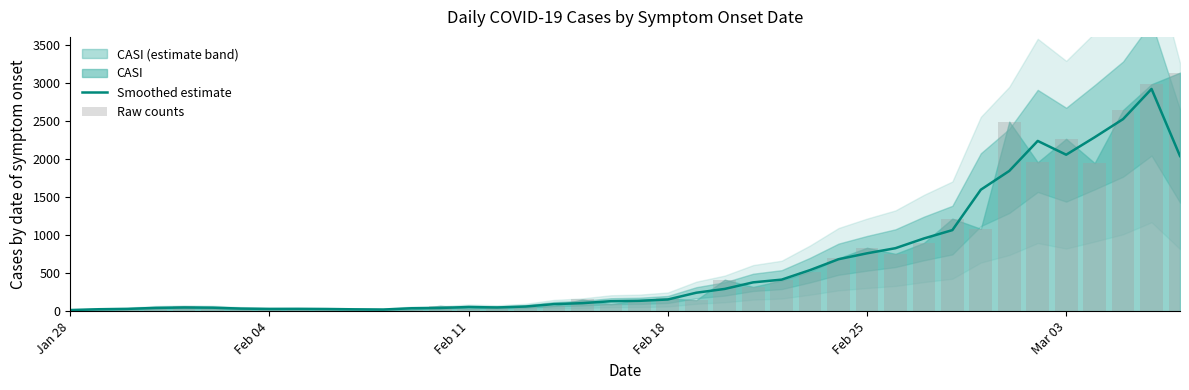

Which label corresponds to the smallest value in the chart?

Jan 28